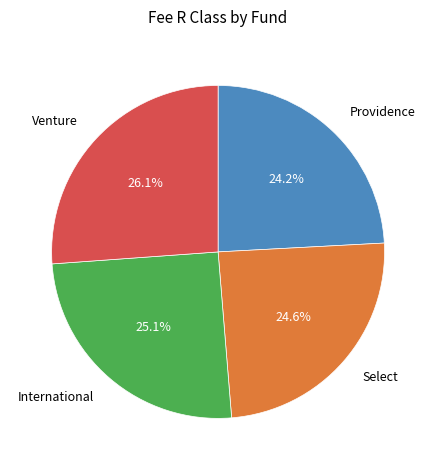

How many segments does this pie chart have?

4